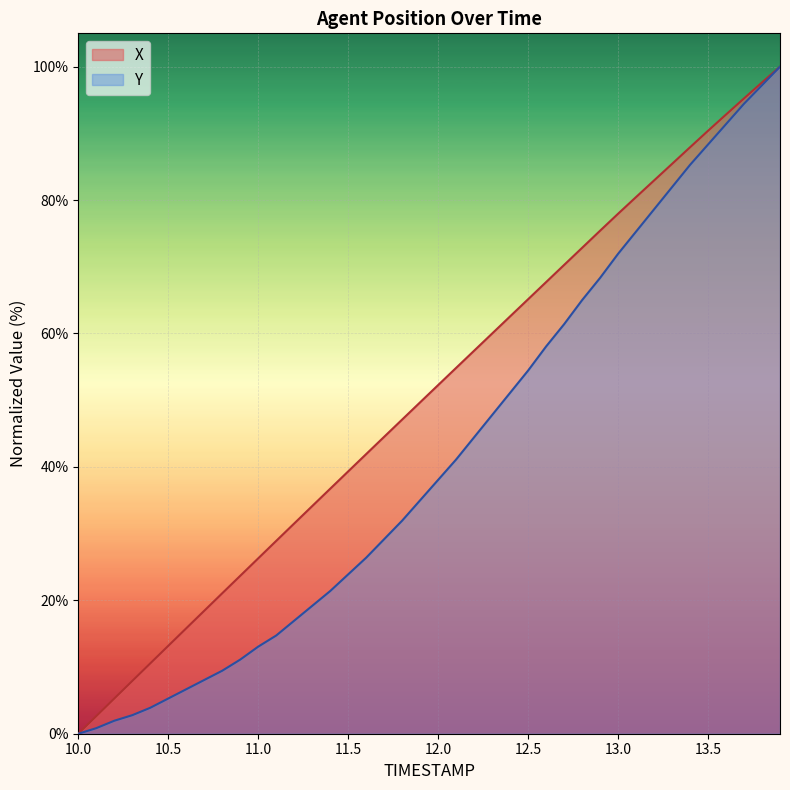

How many values in the Y series exceed 38?

20